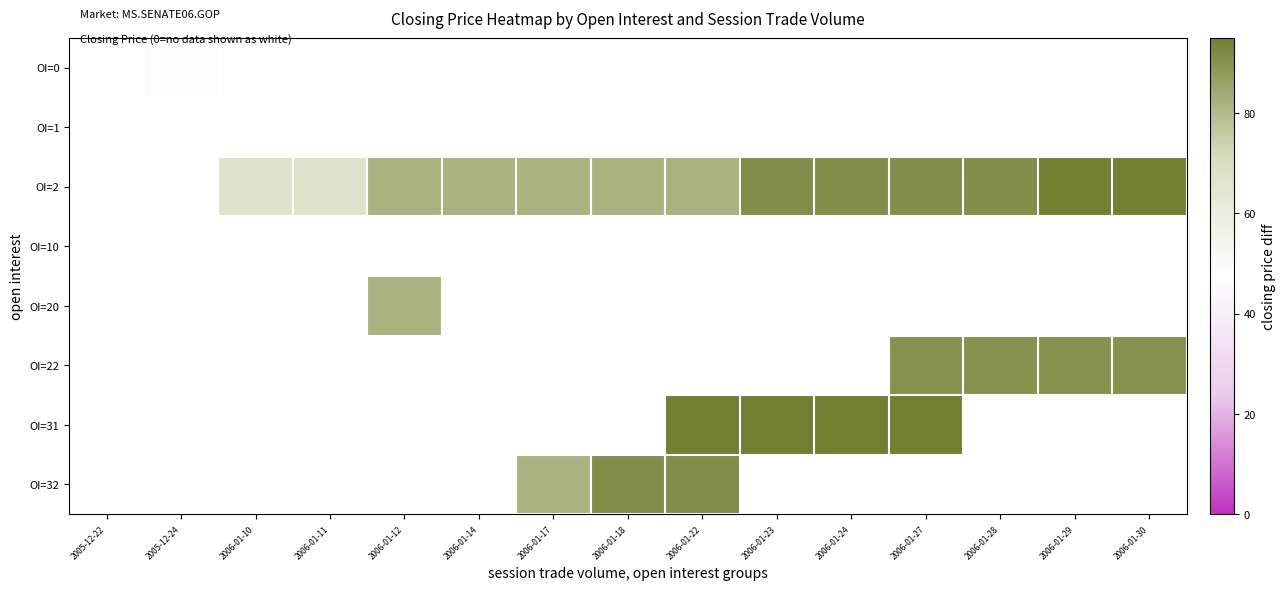

How many series are shown in this chart?

8